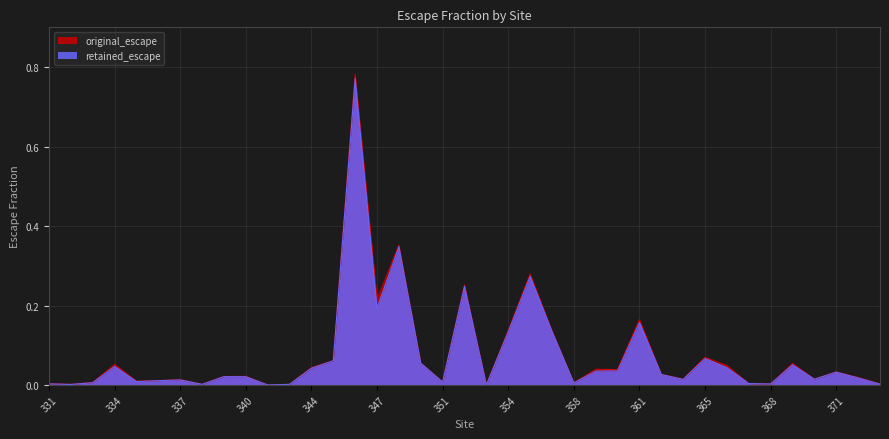

Reading left to right, what are all the values shown in this chart?

original_escape: 0.0	0.0	0.0	0.1	0.0	0.0	0.0	0.0	0.0	0.0	0.0	0.0	0.0	0.1	0.8	0.2	0.4	0.1	0.0	0.3	0.0	0.1	0.3	0.1	0.0	0.0	0.0	0.2	0.0	0.0	0.1	0.0	0.0	0.0	0.1	0.0	0.0	0.0	0.0
retained_escape: 0.0	0.0	0.0	0.0	0.0	0.0	0.0	0.0	0.0	0.0	0.0	0.0	0.0	0.1	0.8	0.2	0.3	0.1	0.0	0.2	0.0	0.1	0.3	0.1	0.0	0.0	0.0	0.2	0.0	0.0	0.1	0.0	0.0	0.0	0.1	0.0	0.0	0.0	0.0